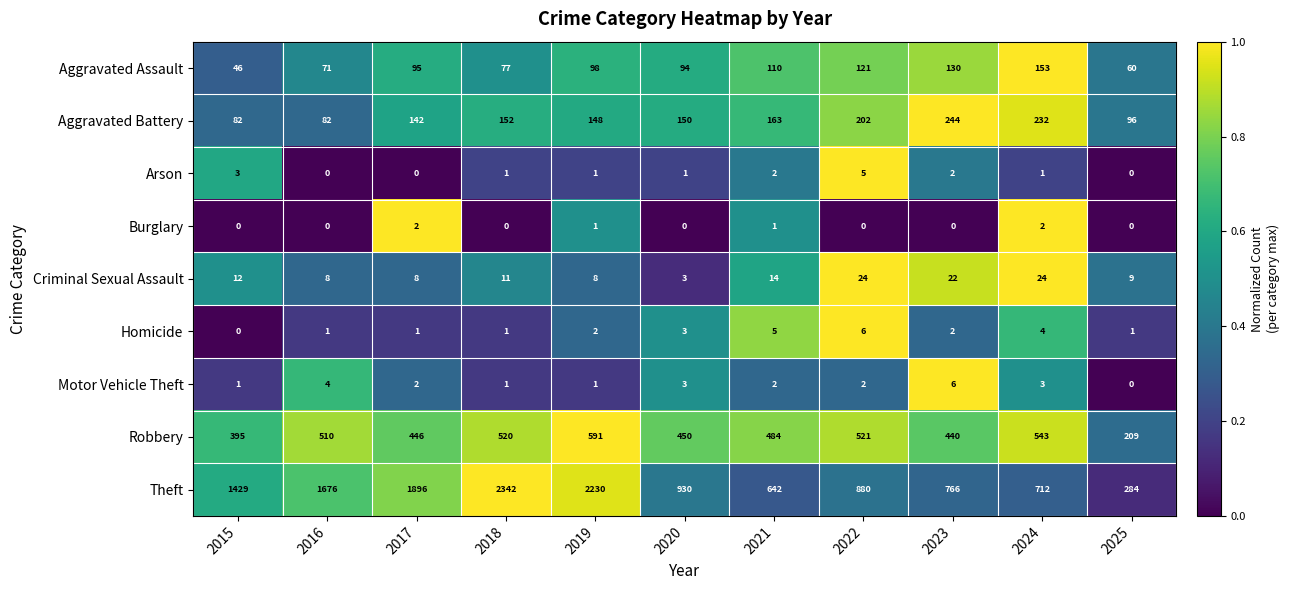

At which category is the sum across all series the highest?

2018